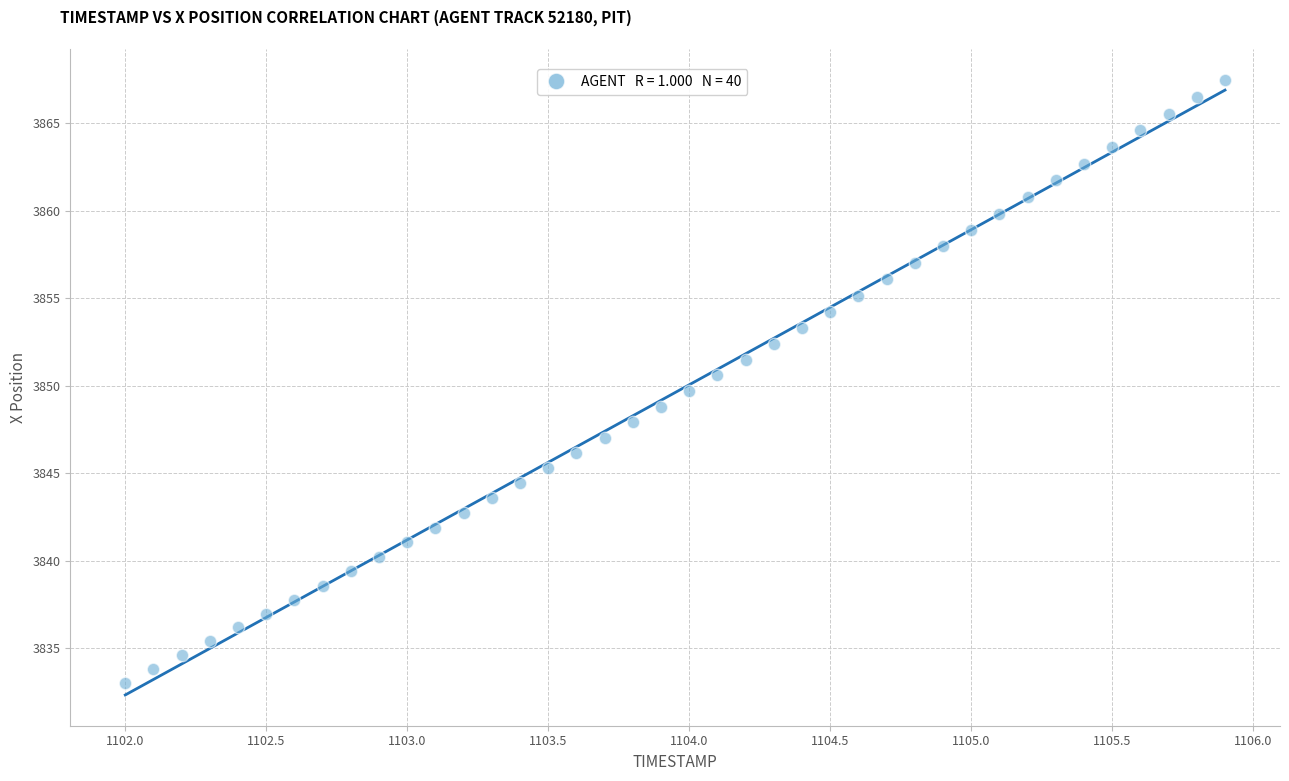

What is the range of X values (max minus min)?

3.9